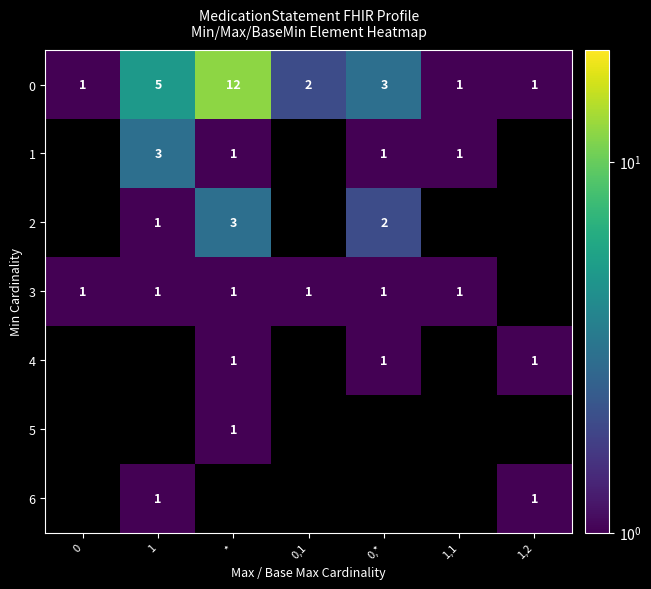

How many series are shown in this chart?

7